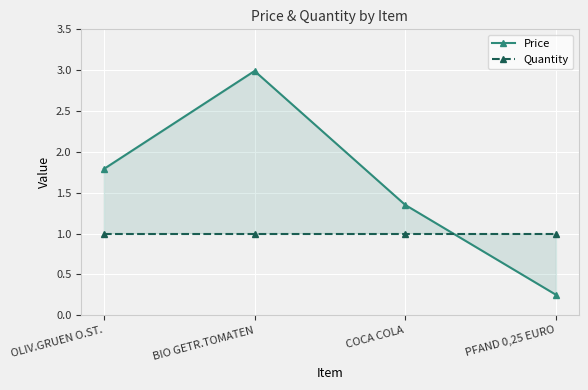

What is the sum of all Quantity values?

4.0